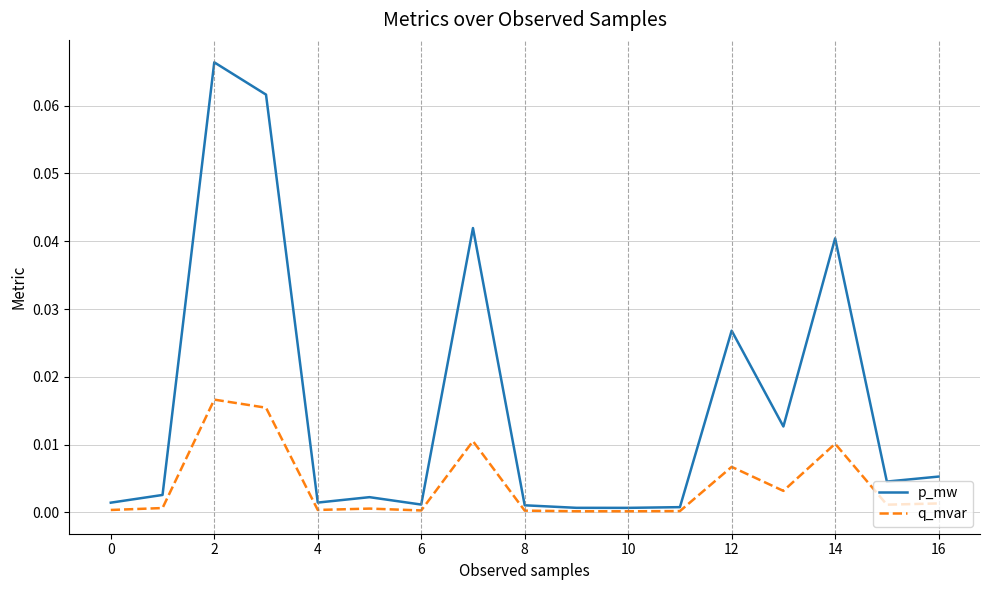

List the series in order of their overall mean, highest first.

p_mw, q_mvar